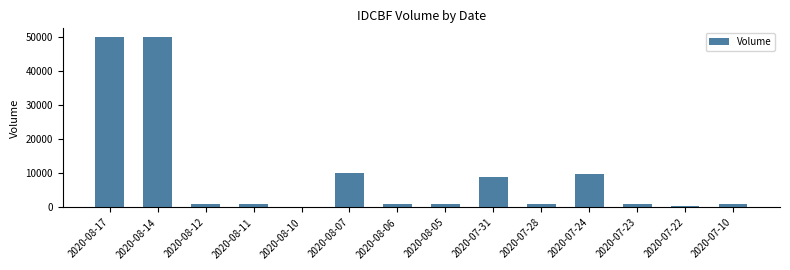

Is it true that the value at 2020-07-31 is 9000?

True